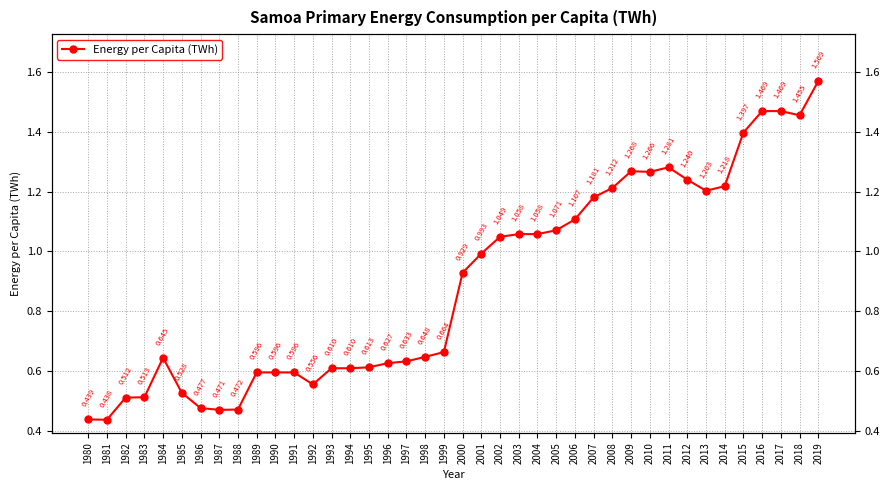

What is the maximum value shown in the chart?

1.6